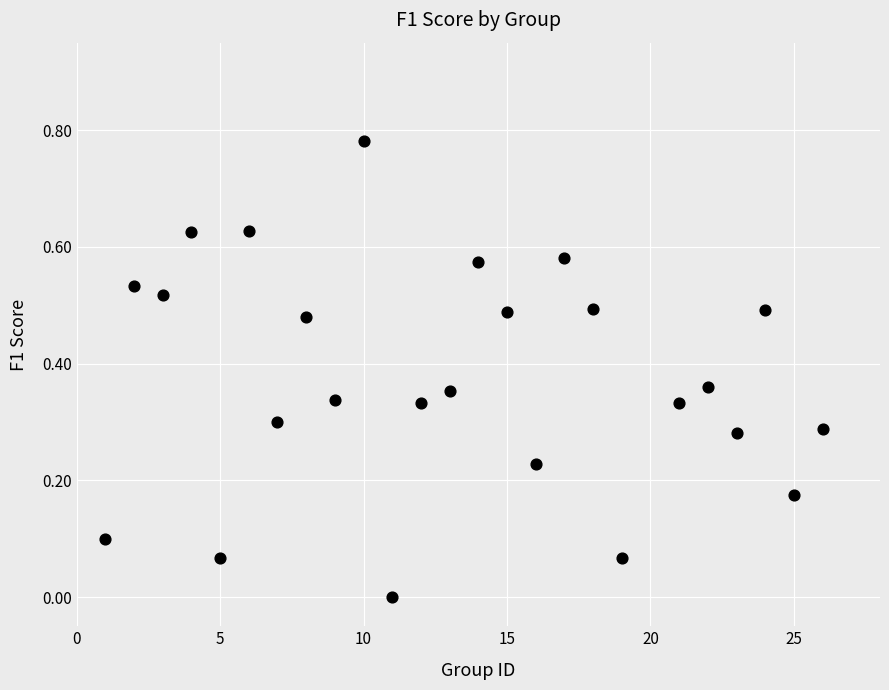

What is the range of X values (max minus min)?

25.0